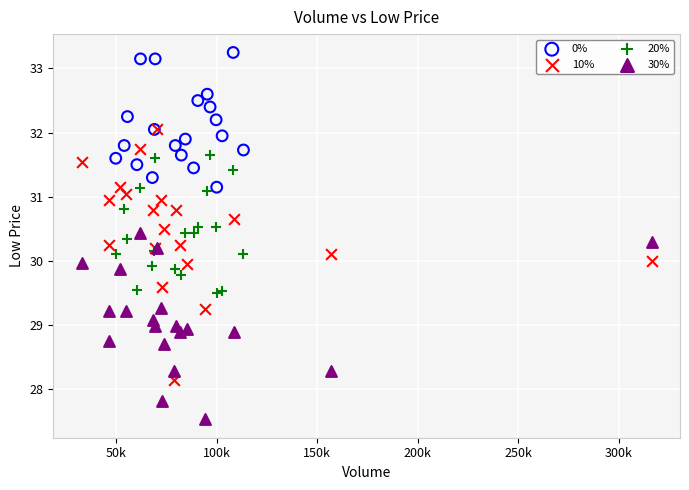

What are all the series names shown in the legend?

0%, 10%, 20%, 30%